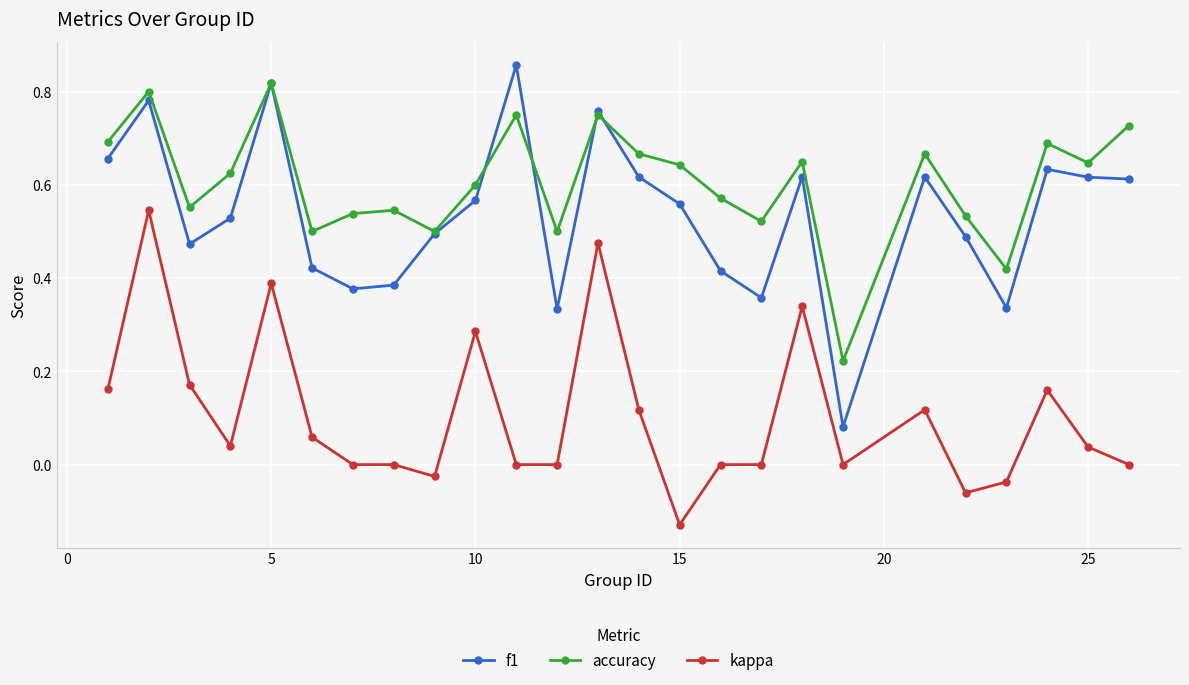

How many interior local valleys does the accuracy series have?

8